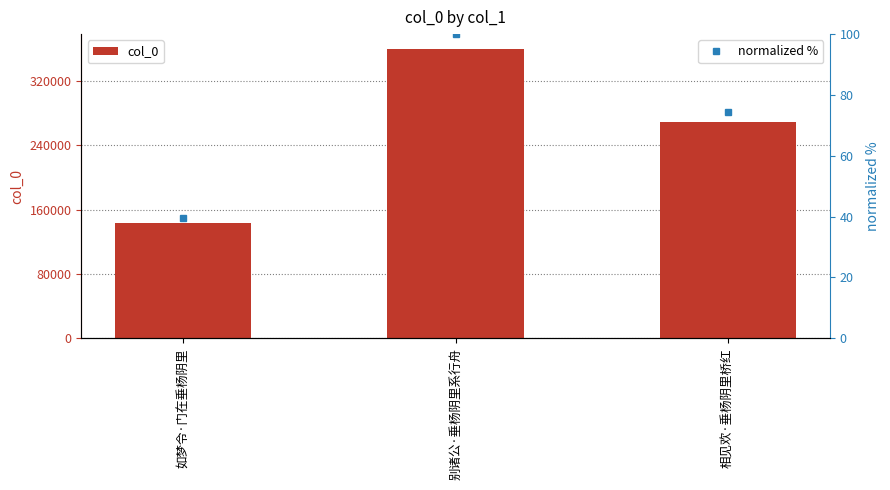

Does the chart contain any negative values?

No